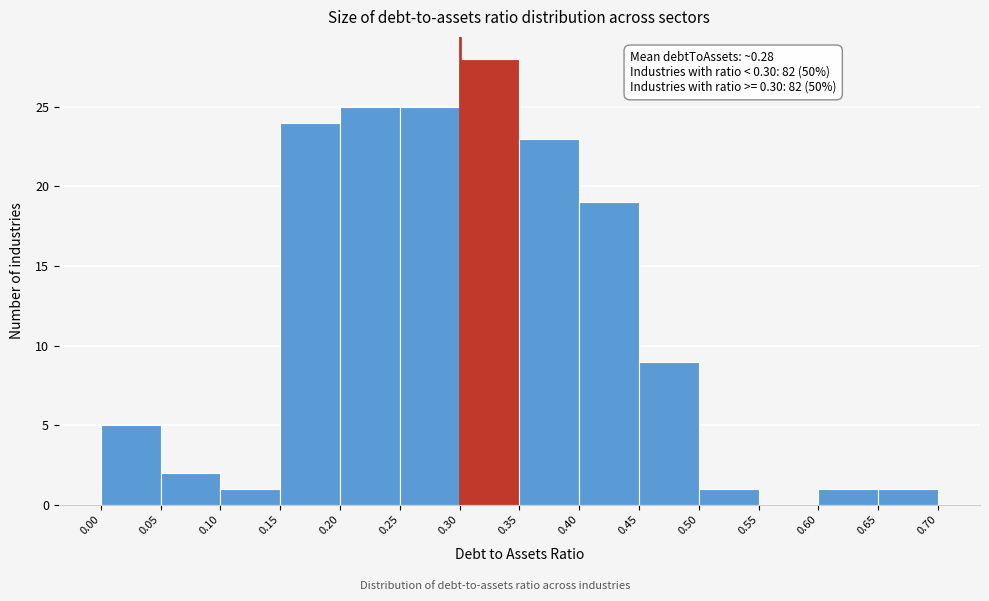

Over which range of the x-axis is the bar tallest?

0.30 to 0.35